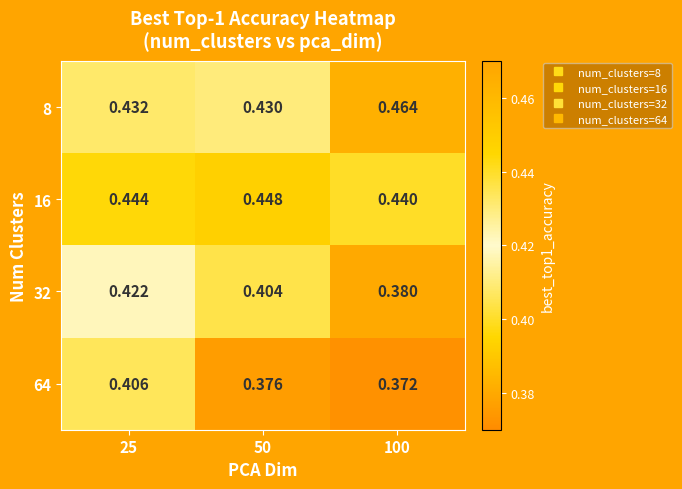

At which category is the sum across all series the highest?

25